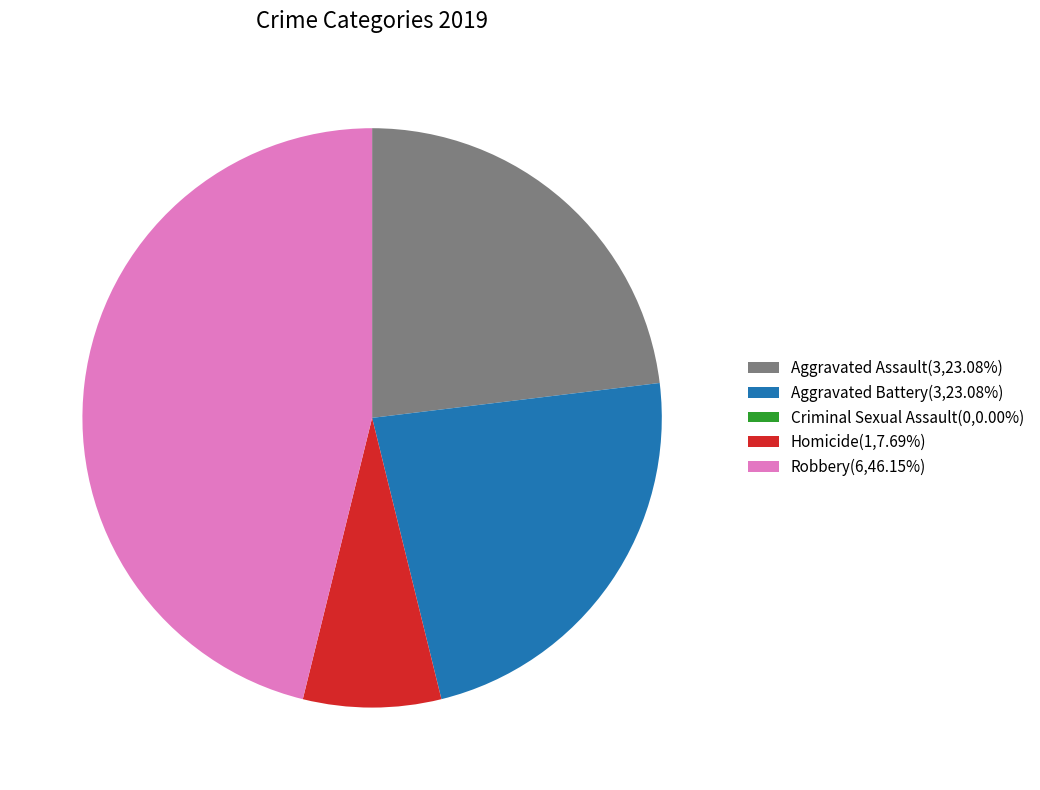

Does any single category account for the majority?

No